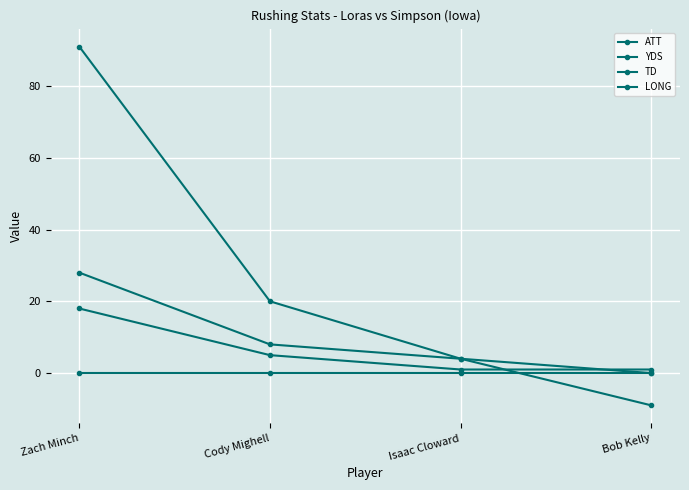

Rank the series by their maximum value, from highest to lowest.

YDS, LONG, ATT, TD